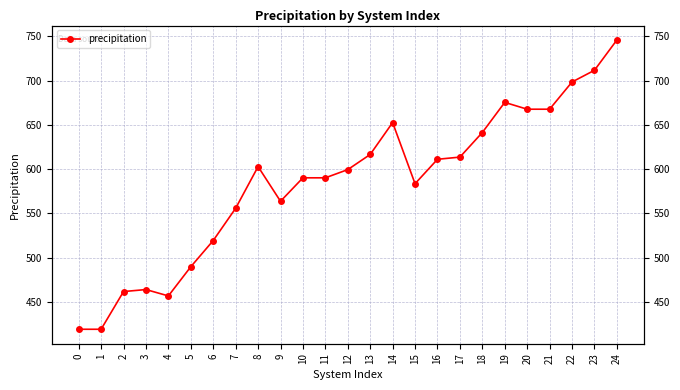

What is the difference between the maximum and minimum values?

326.8